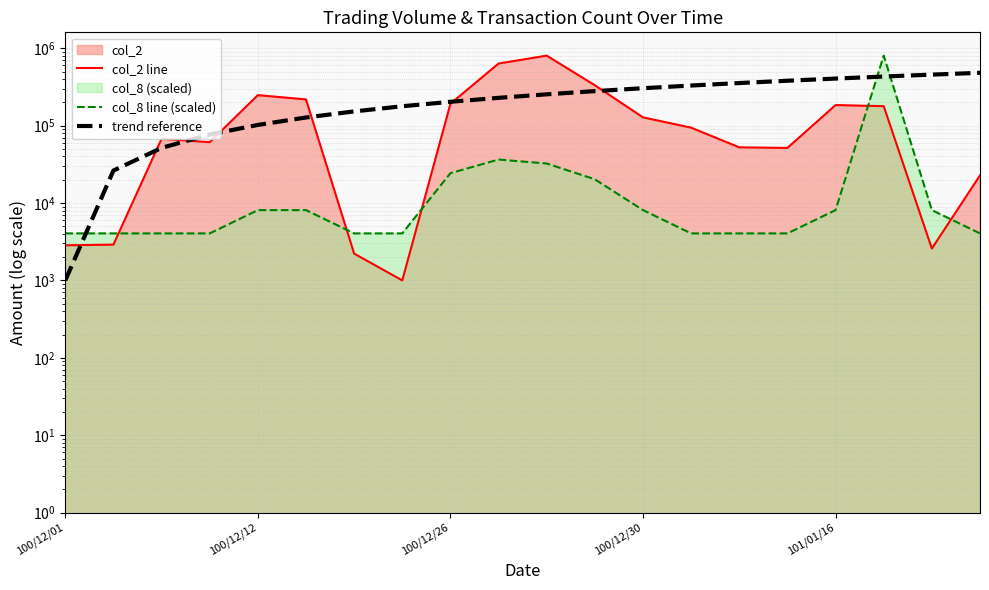

At which category is the sum across all series the highest?

17